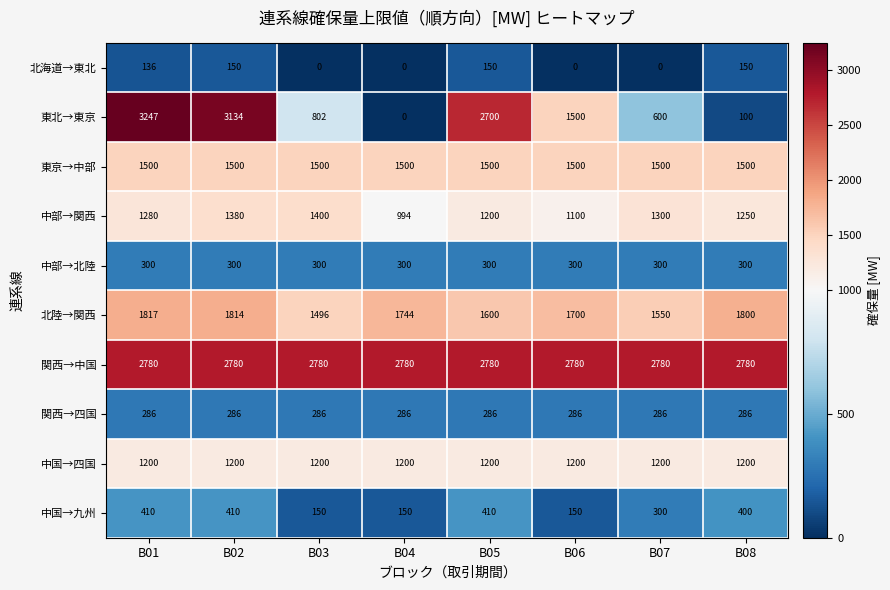

What is the sum of the 中部→関西 values at B05 and B07?

2500